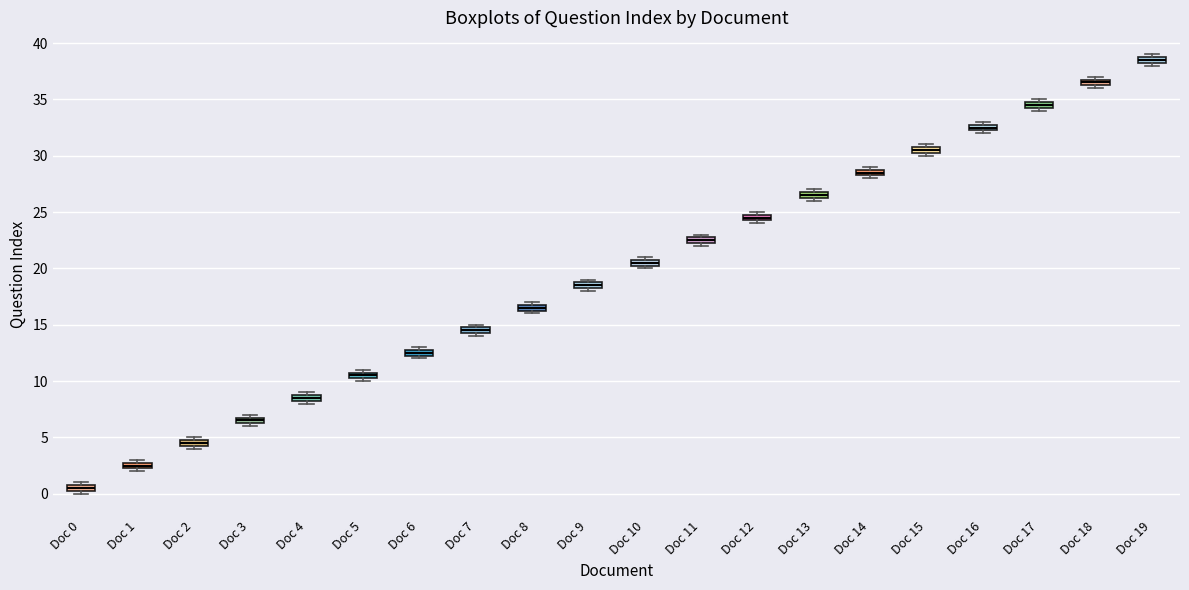

Which box's median line is the highest?

Doc 19